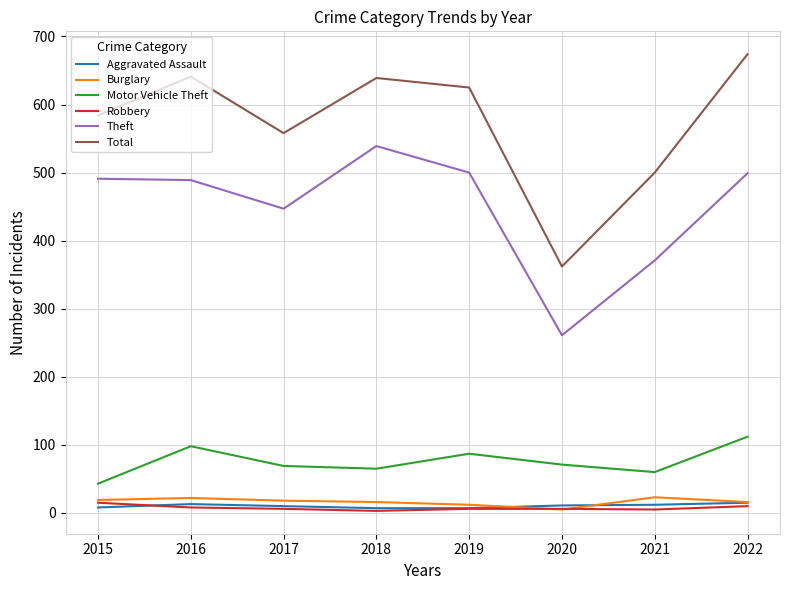

Which category has the lowest value in the Burglary series?

2020